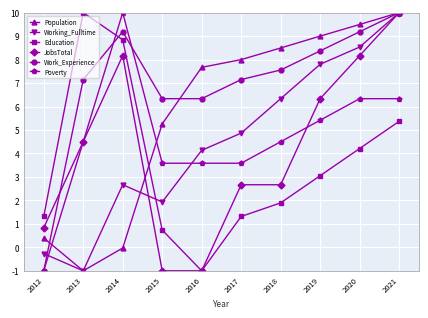

What is the total value across all series at 2021?

51.7